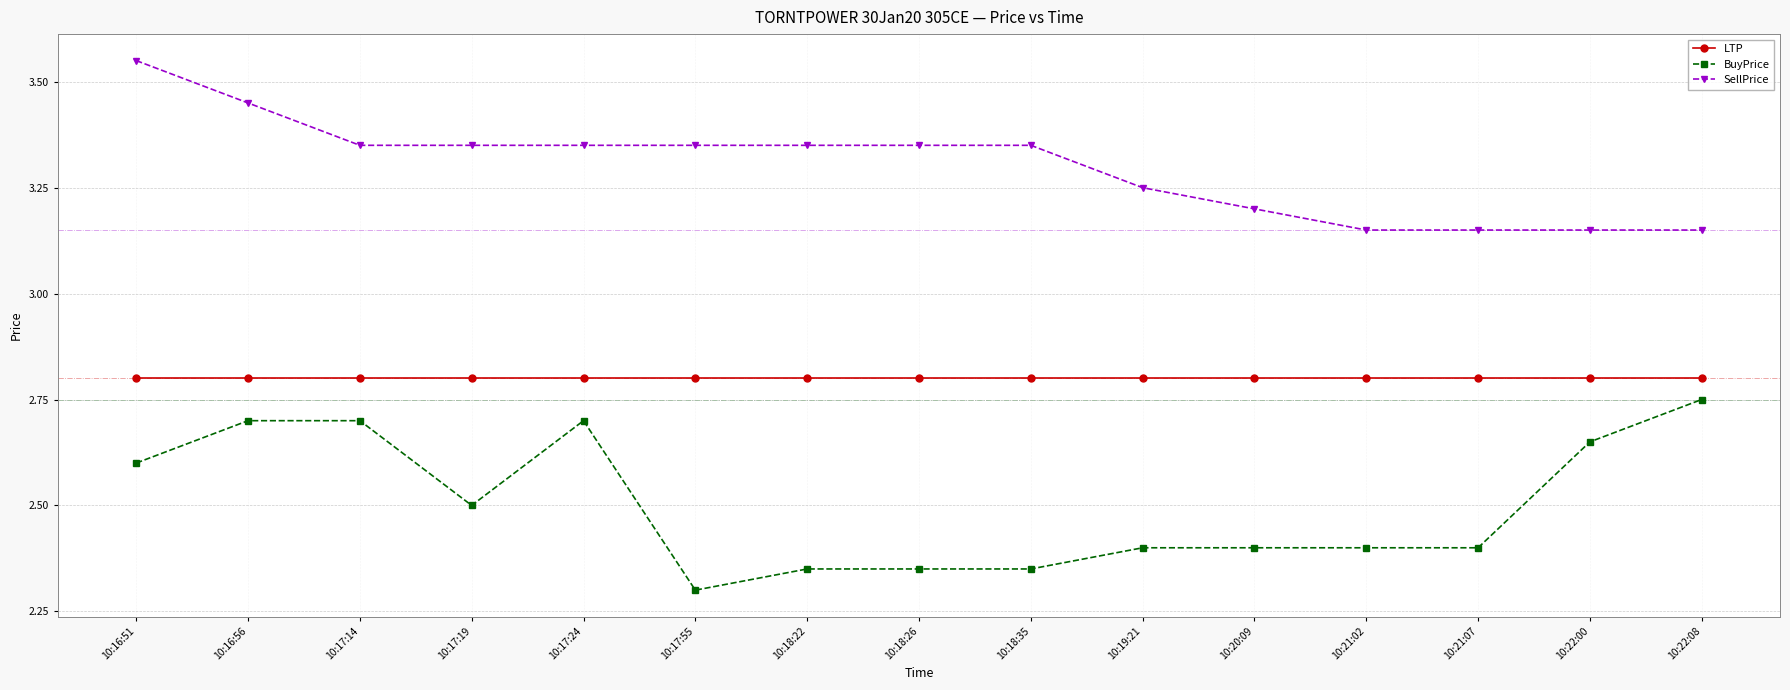

List the series in order of their peak value, lowest first.

BuyPrice, LTP, SellPrice